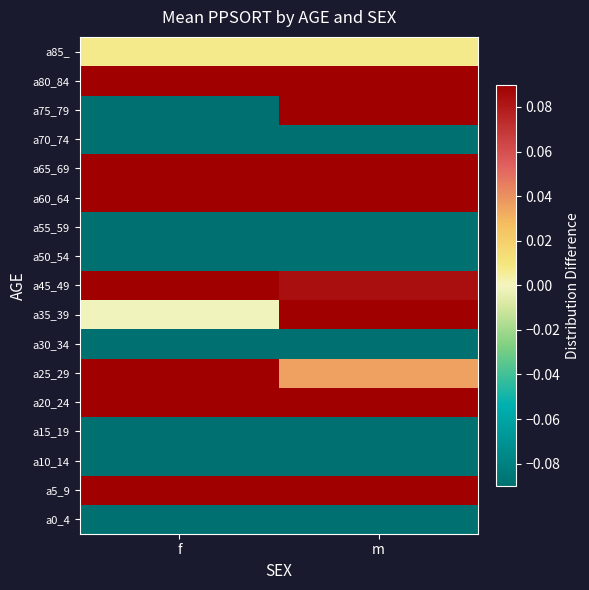

Rank the series at f from highest to lowest value.

a65_69, a80_84, a5_9, a60_64, a45_49, a20_24, a25_29, a85_, a35_39, a15_19, a55_59, a10_14, a50_54, a30_34, a70_74, a0_4, a75_79